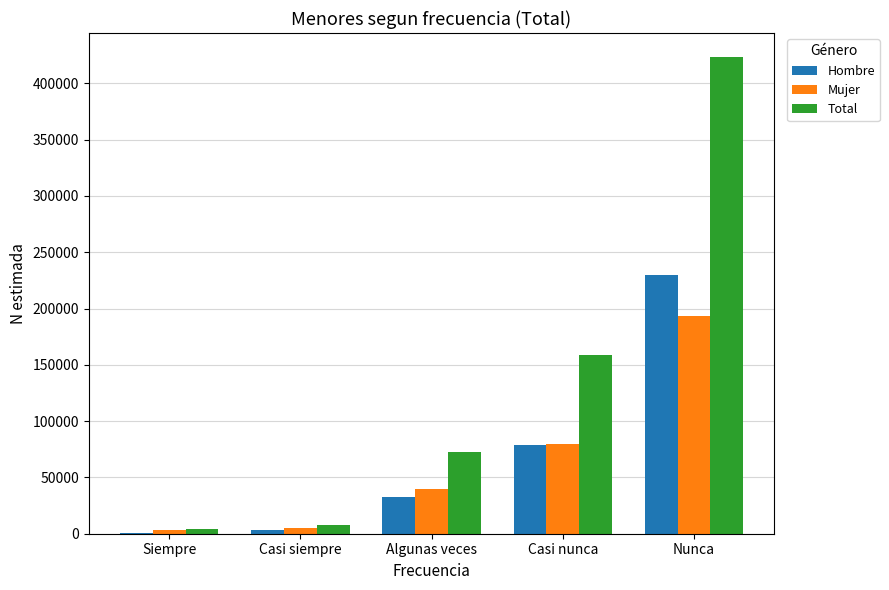

What are all the series names shown in the legend?

Hombre, Mujer, Total